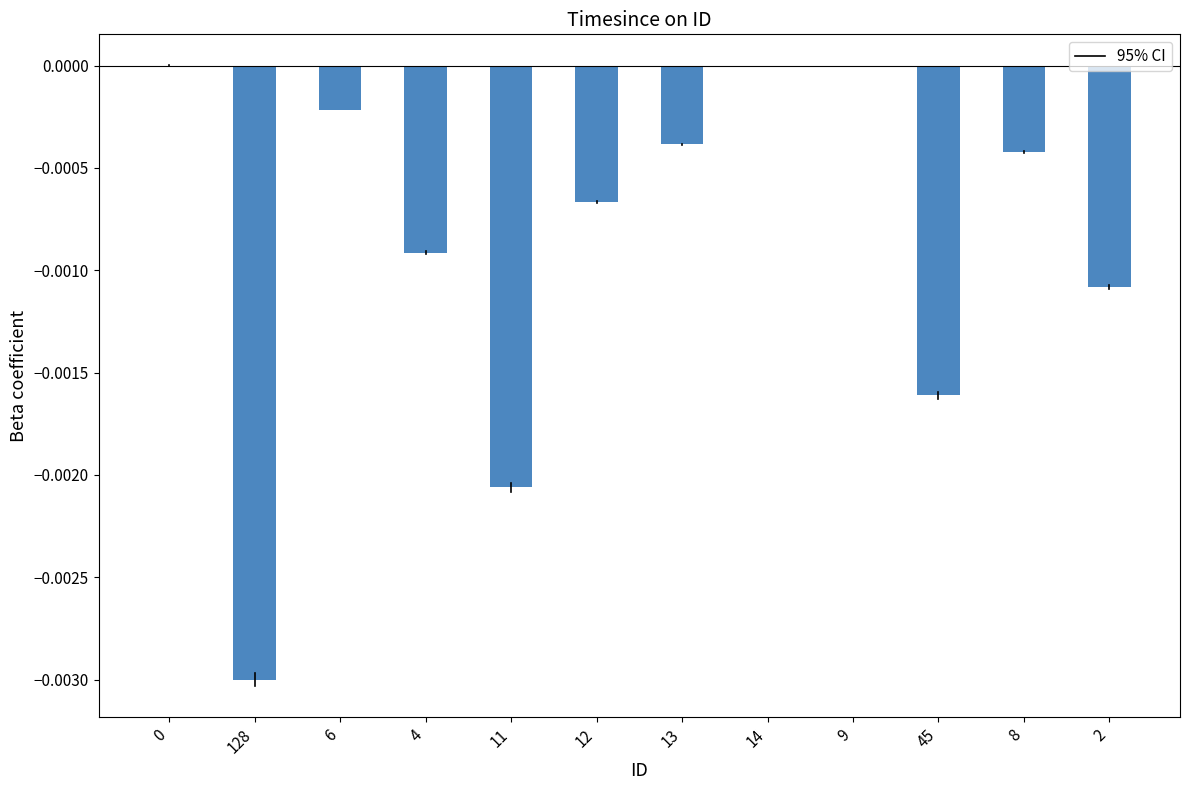

The chart shows a value of -0.0 at 11. True or false?

True